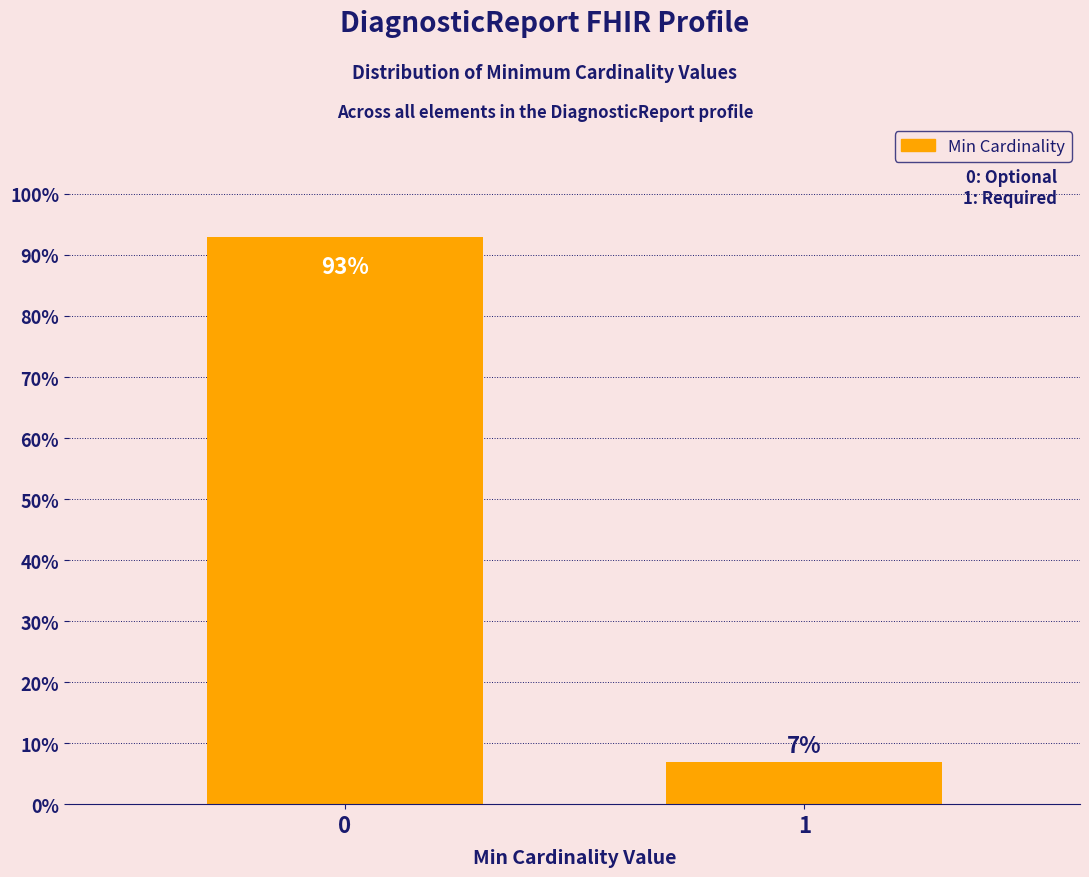

Reading left to right, list all the values displayed in this chart.

0=93.0	1=7.0